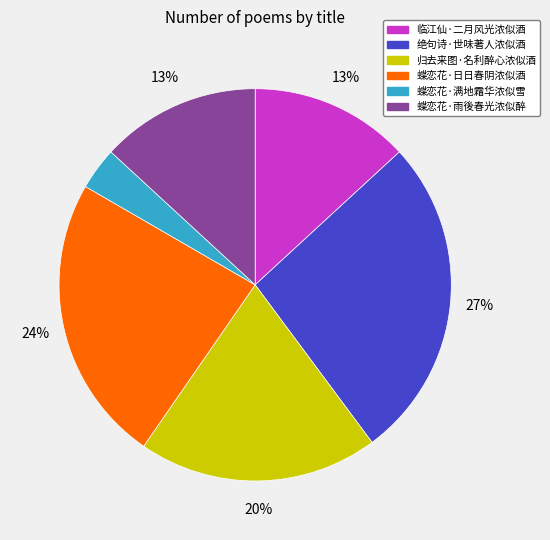

To the nearest percent, what is the combined percentage of 蝶恋花·满地霜华浓似雪 and 蝶恋花·日日春阴浓似酒?

27%